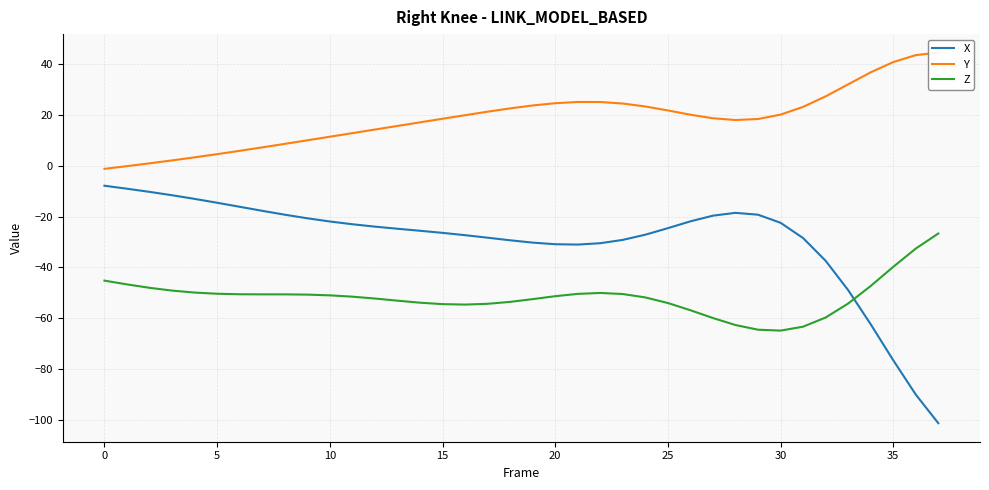

List the series in order of their peak value, highest first.

Y, X, Z